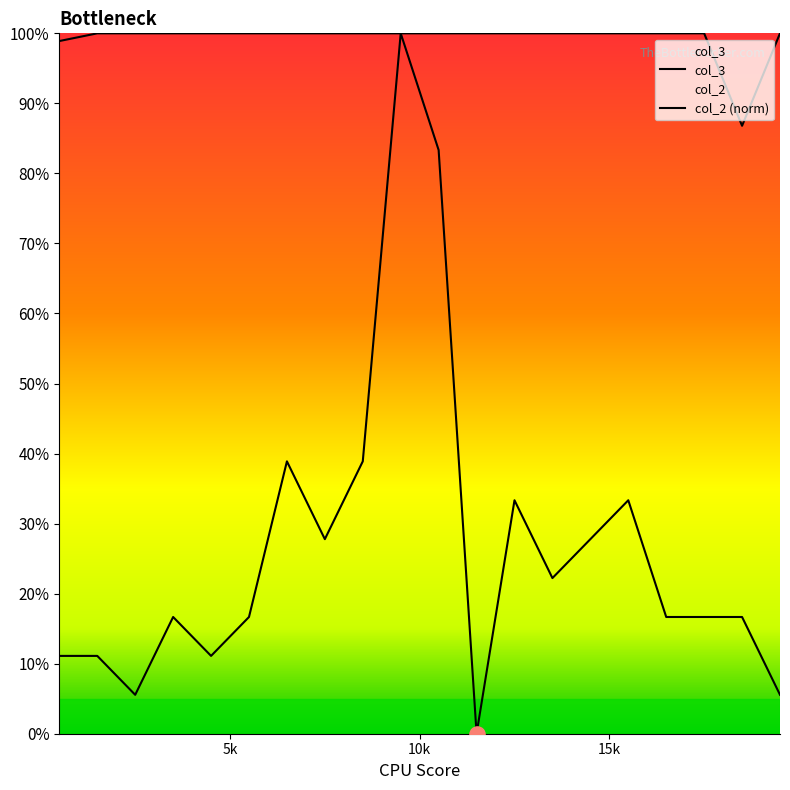

What is the total value across all series at 3500?

1.2